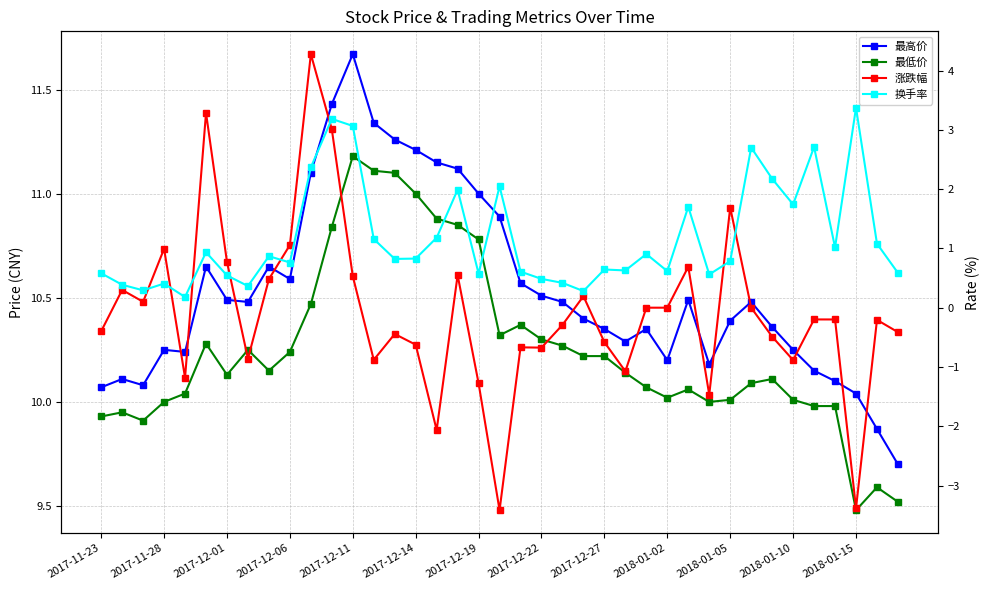

True or false: 最高价 and 最低价 cross at least once.

False